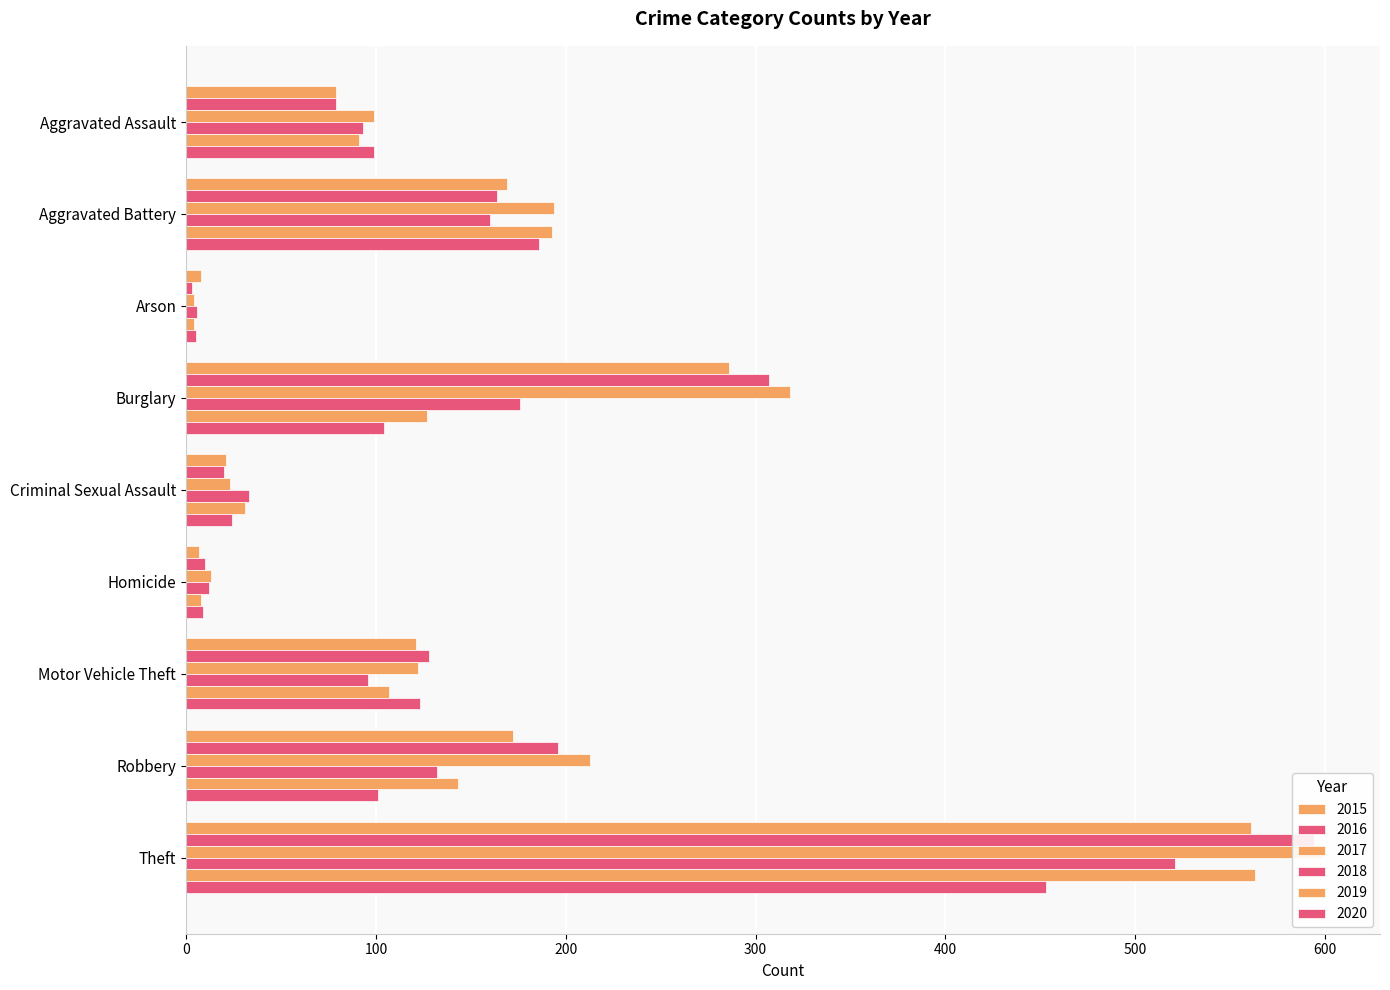

What are all the series names shown in the legend?

2015, 2016, 2017, 2018, 2019, 2020